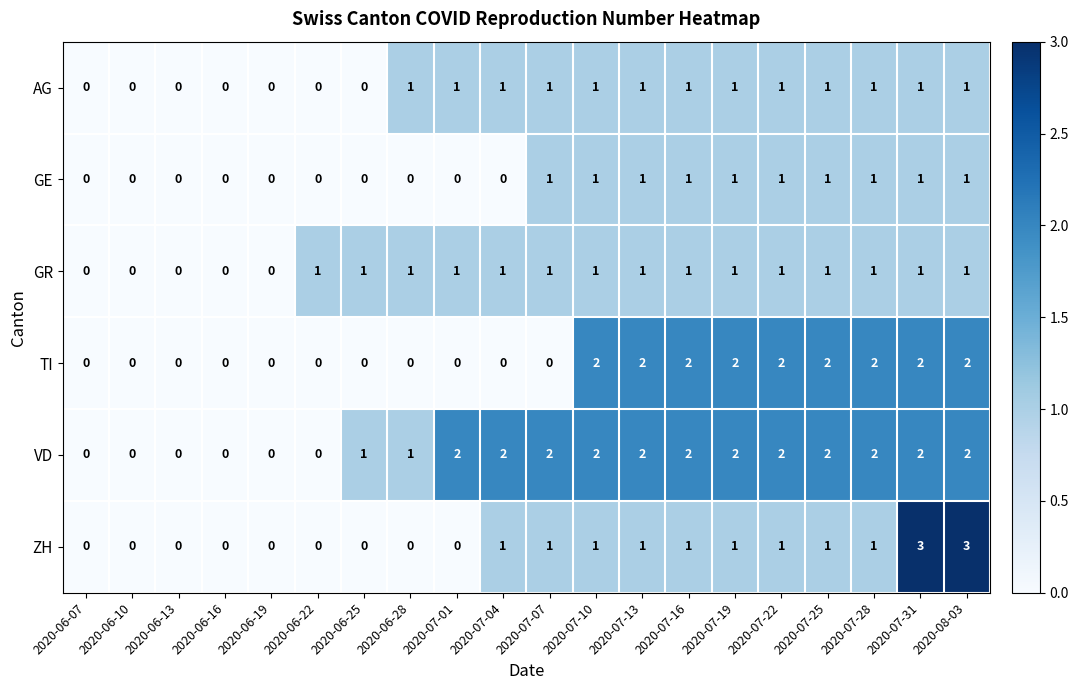

Count the GR values in the range 1 to 2.

15